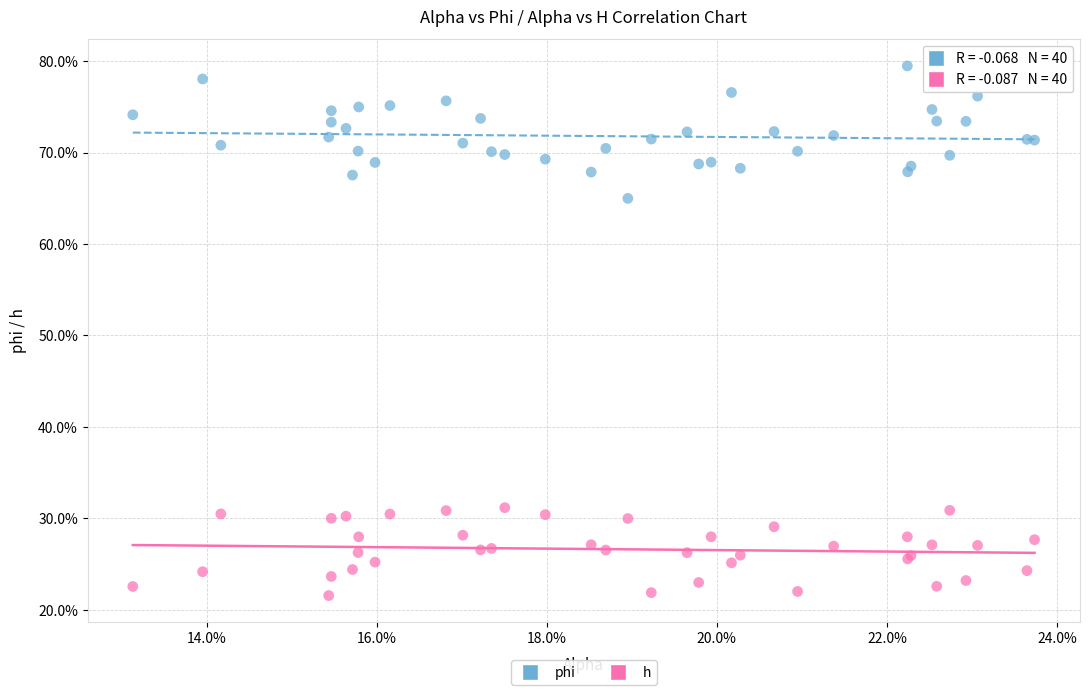

Which series reaches the minimum Y coordinate?

h